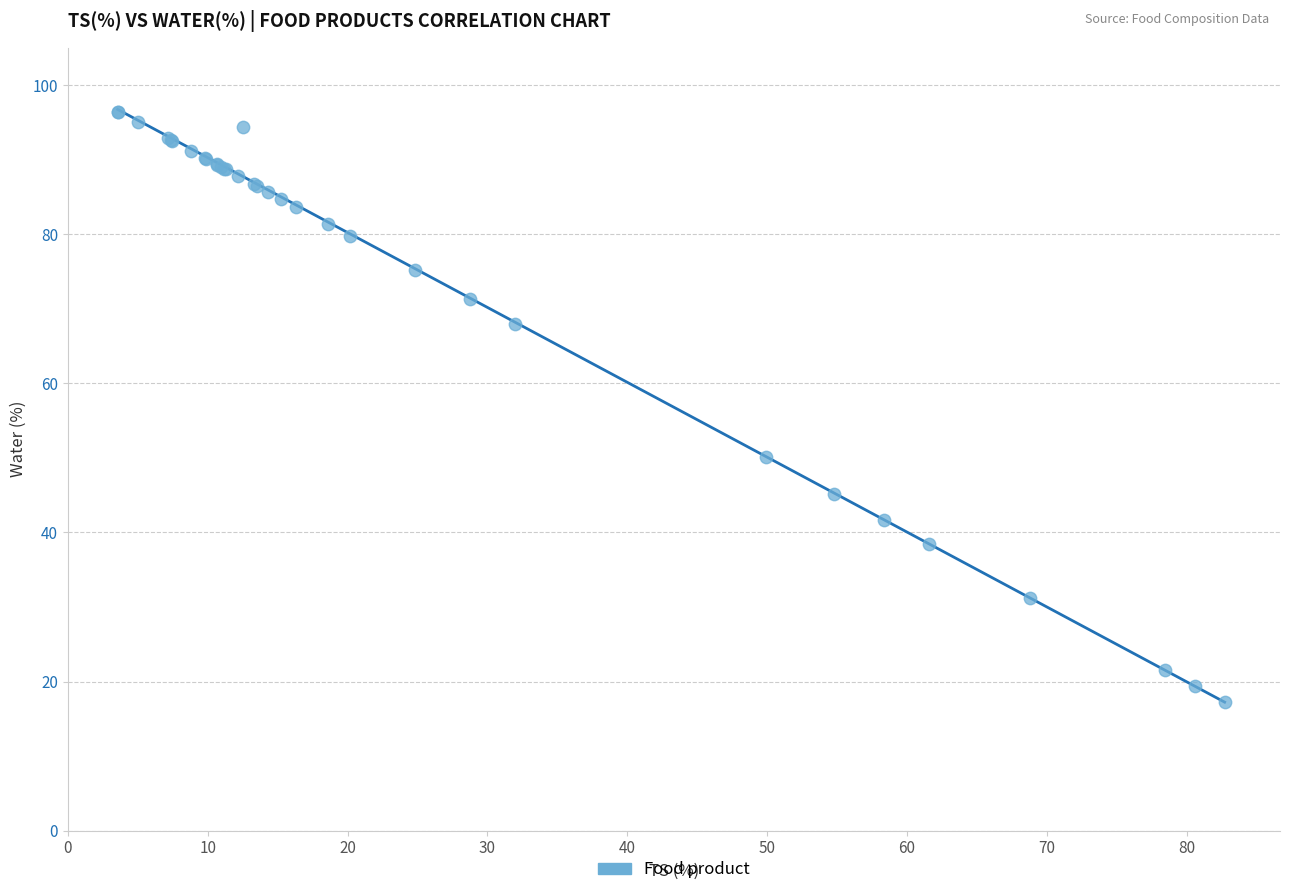

What Y value in the scatter plot is closest to 56?

50.1